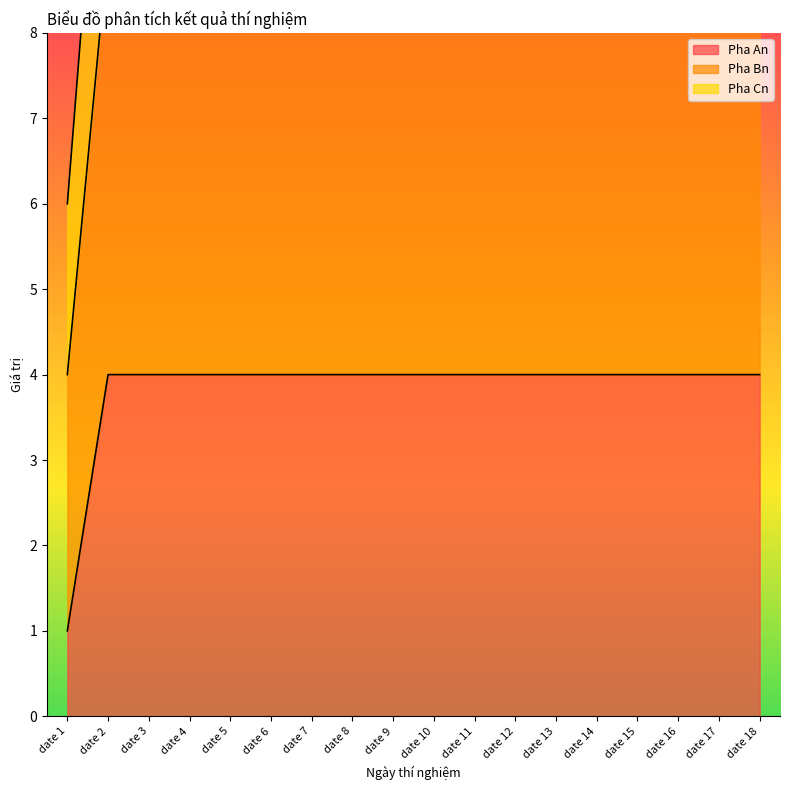

What is the value of the Pha An point at the 2nd from the left?

4